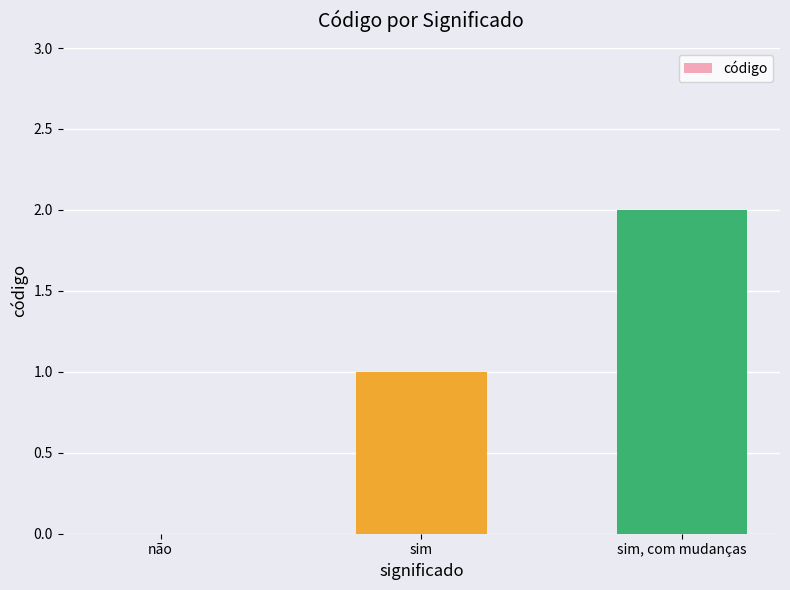

Between sim, com mudanças and não, which is larger?

sim, com mudanças